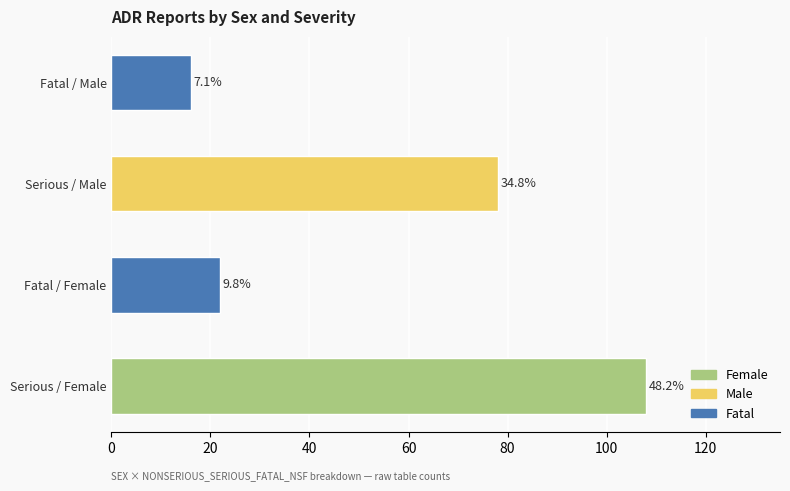

Are the bars horizontal?

Yes